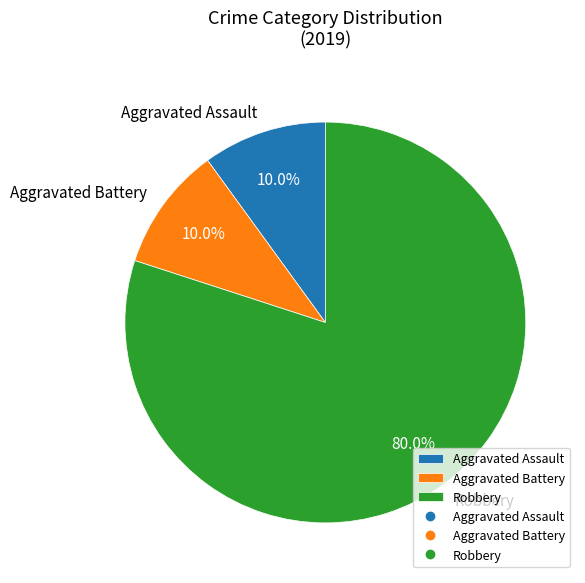

How much of the chart is everything except Aggravated Assault?

90.0%